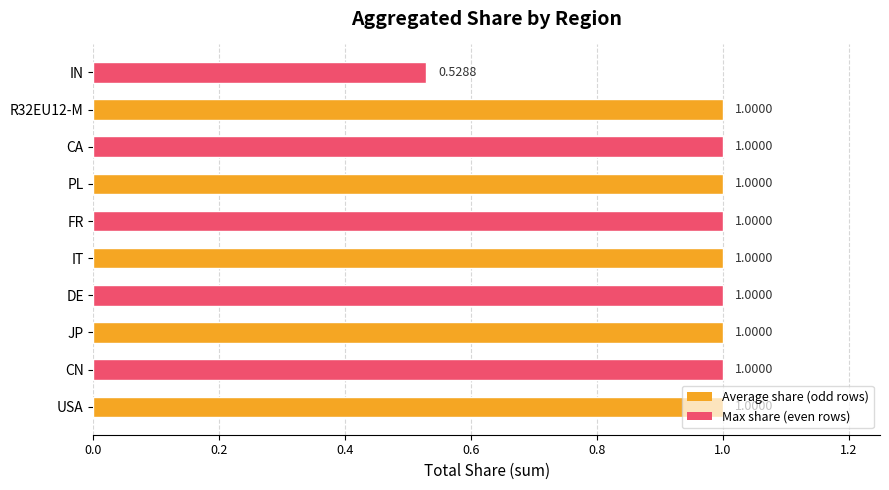

How many data points does each series have?

10